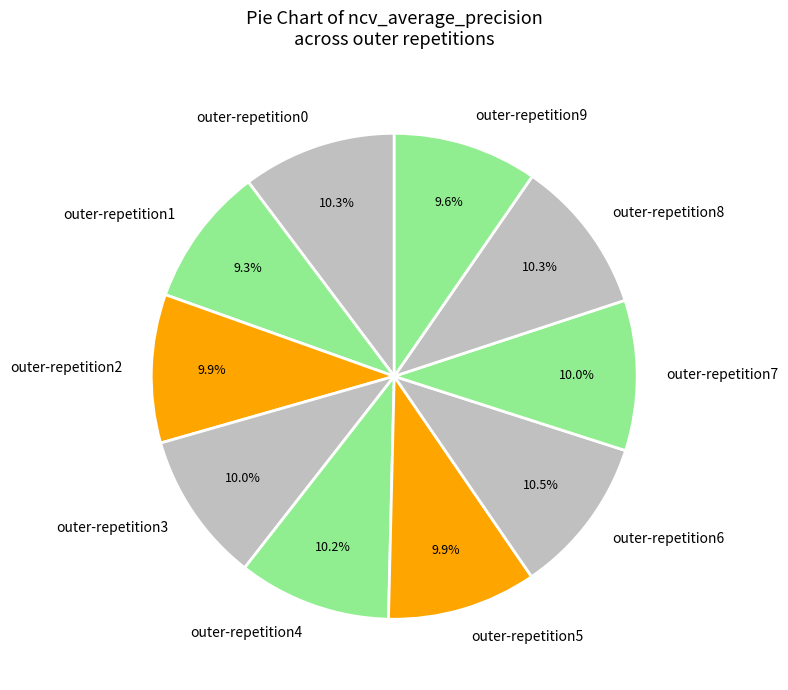

To the nearest percent, what portion does outer-repetition1 represent?

9%